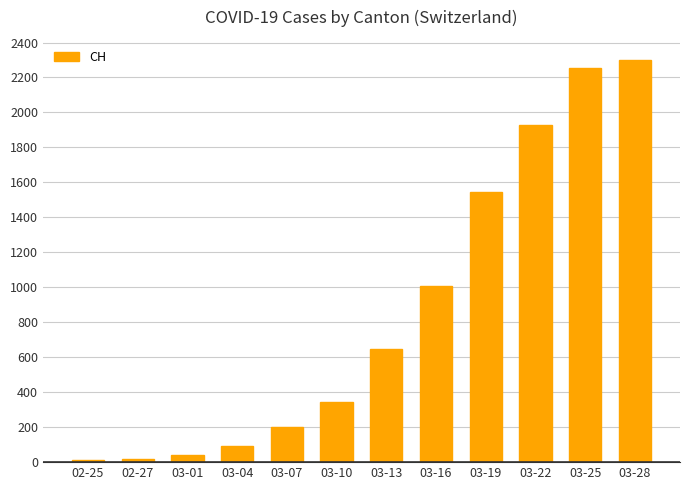

Is it true that the value at 03-13 is 1020?

False